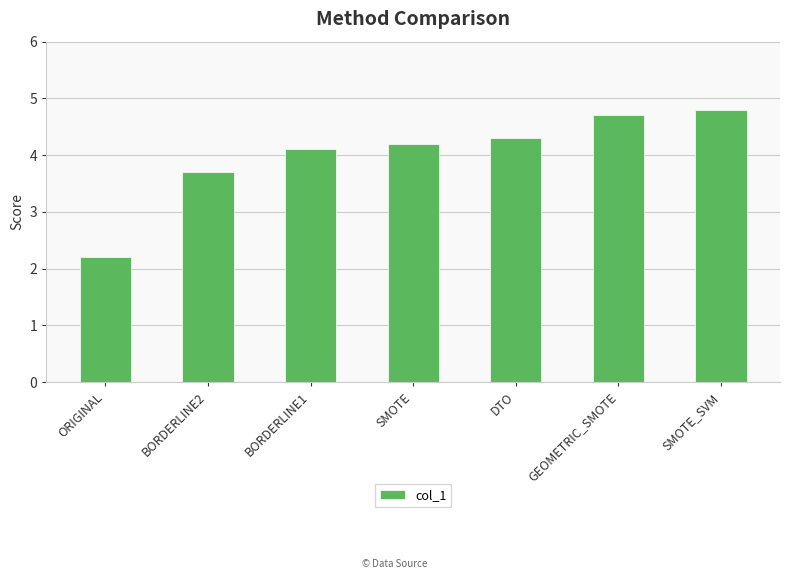

Rank the categories by value from lowest to highest.

ORIGINAL, BORDERLINE2, BORDERLINE1, SMOTE, DTO, GEOMETRIC_SMOTE, SMOTE_SVM